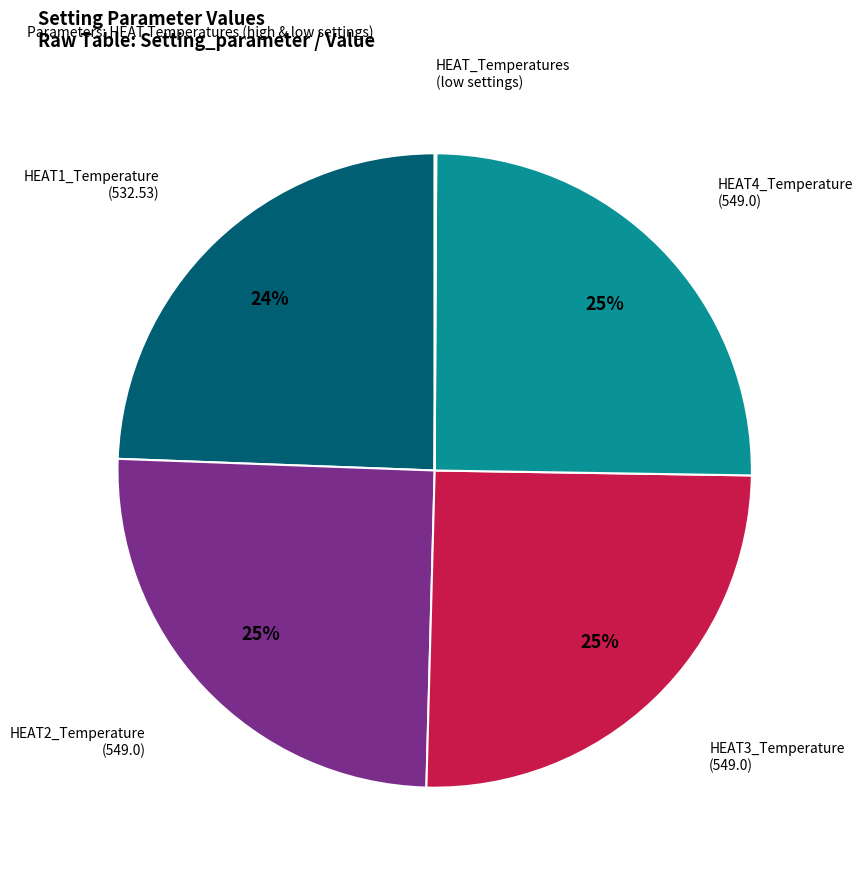

To the nearest percent, what percentage of the pie is HEAT3_Temperature (549.0)?

25%